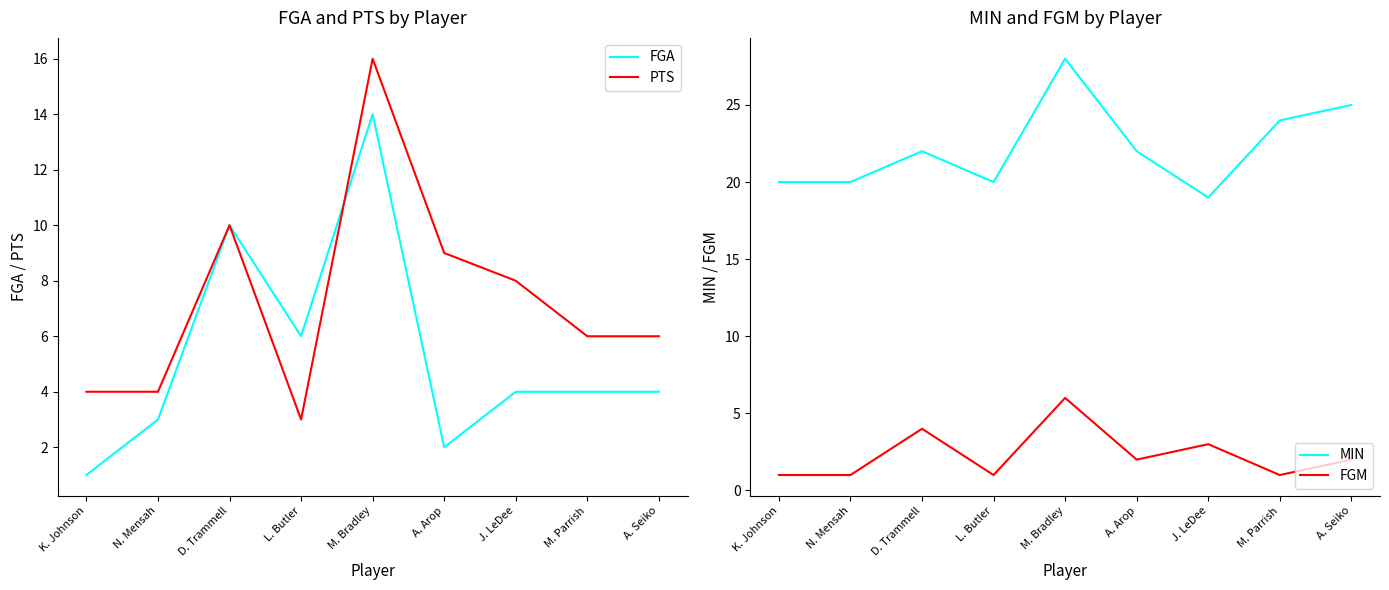

How many values in the MIN series are below 22?

4